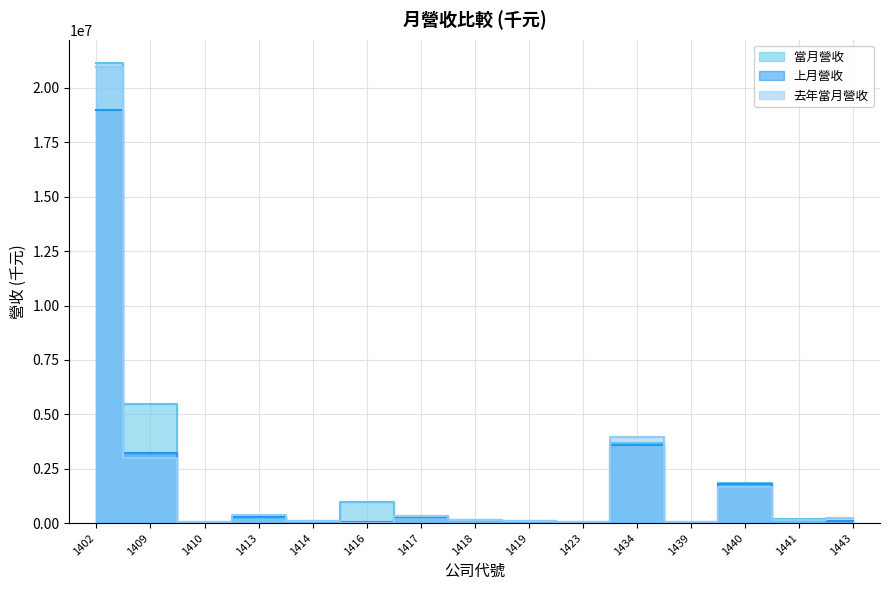

Where is the first local minimum for 當月營收?

1410